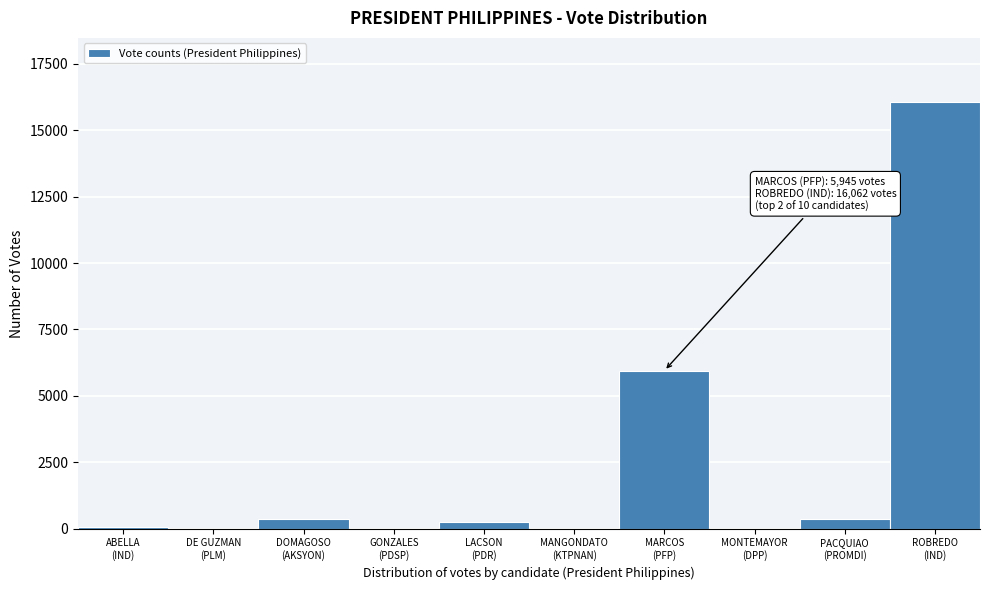

What is the maximum value shown in the chart?

16062